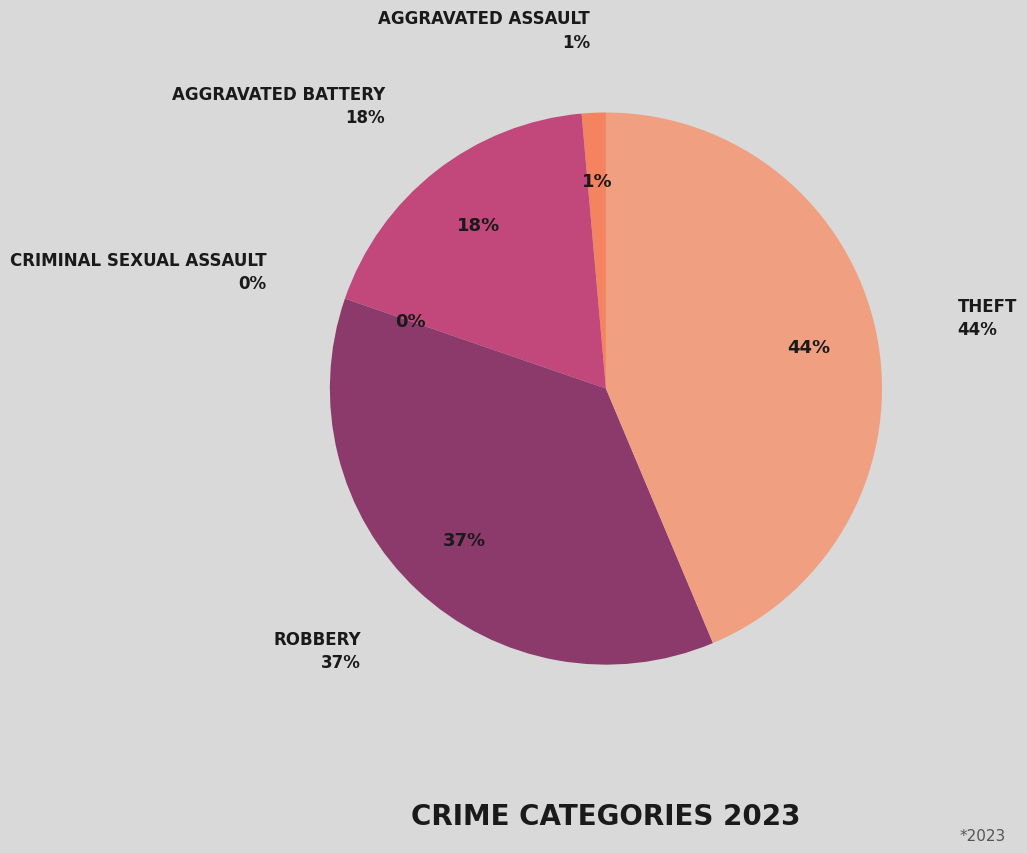

Rank the categories by value from lowest to highest.

Criminal Sexual Assault, Aggravated Assault, Aggravated Battery, Robbery, Theft